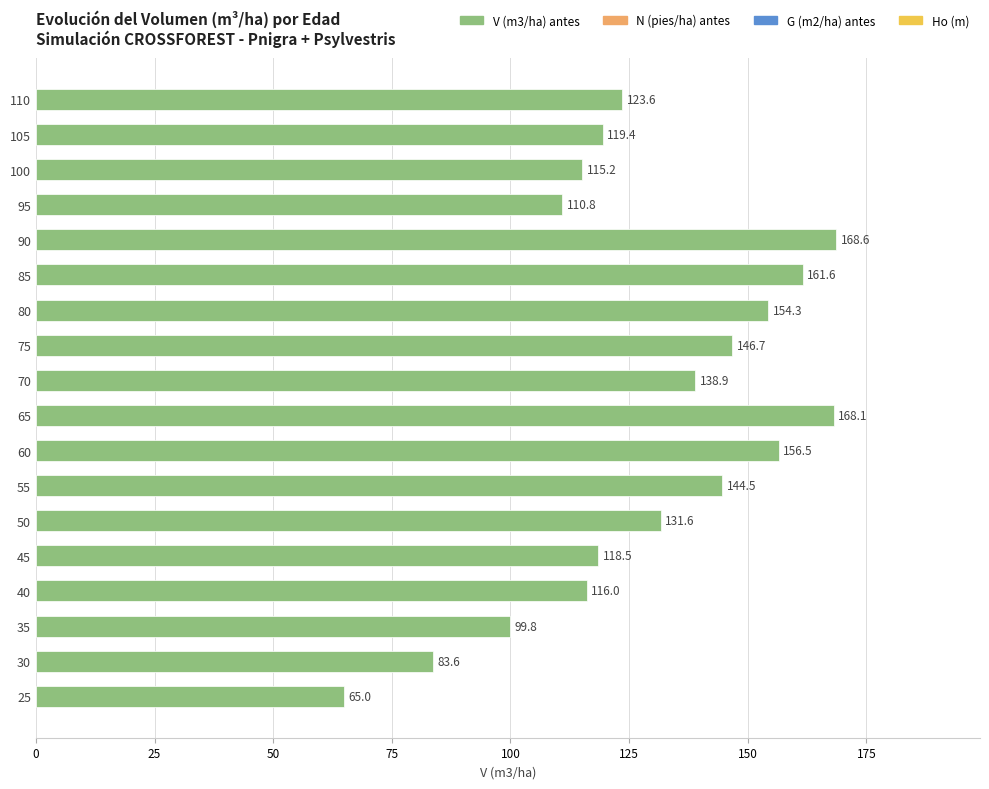

Reading bottom to top, what are all the values shown in this chart?

65.0	83.6	99.8	116.0	118.5	131.6	144.5	156.5	168.1	138.9	146.7	154.3	161.6	168.6	110.8	115.2	119.4	123.6